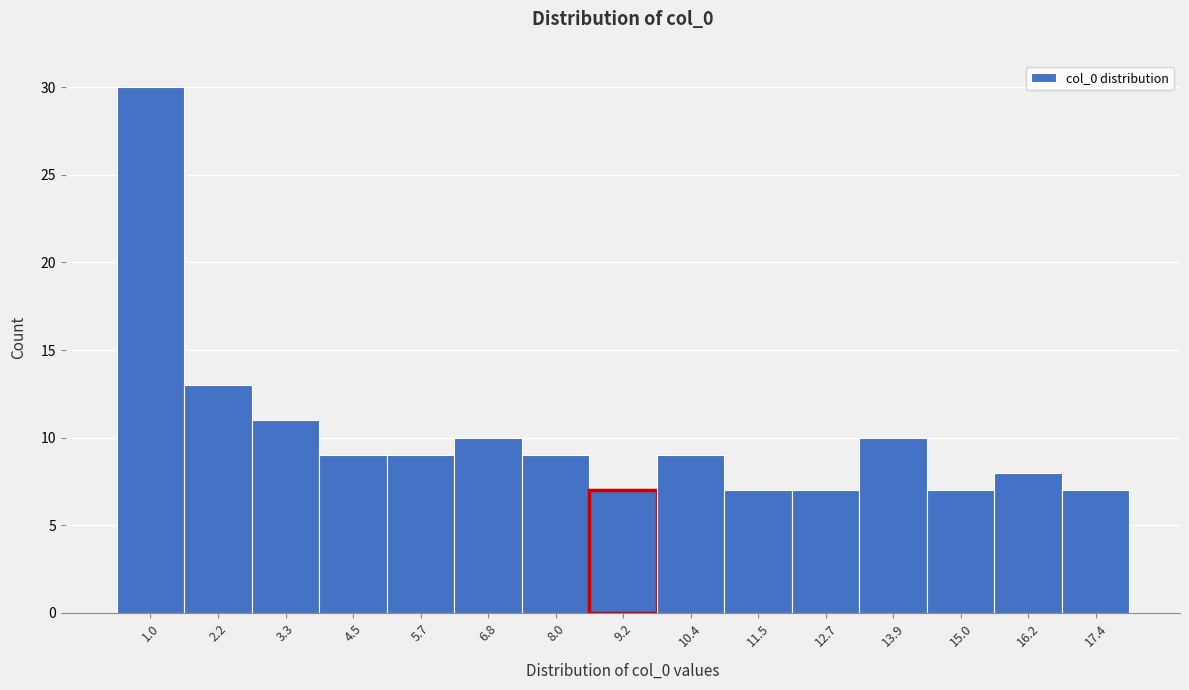

Reading left to right, what are all the values shown in this chart?

30	13	11	9	9	10	9	7	9	7	7	10	7	8	7